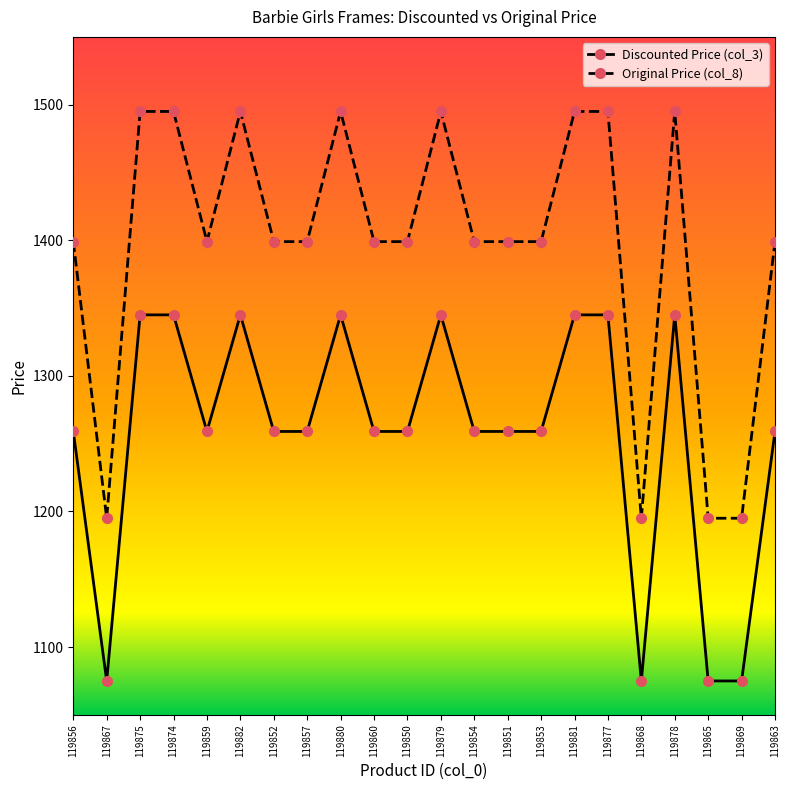

The value of Discounted Price (col_3) at 119865 is 1075. True or false?

True